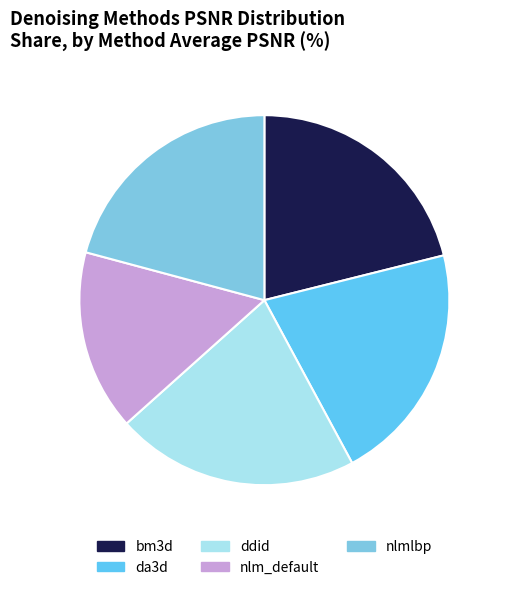

To the nearest percent, what percentage of the pie is ddid?

21%